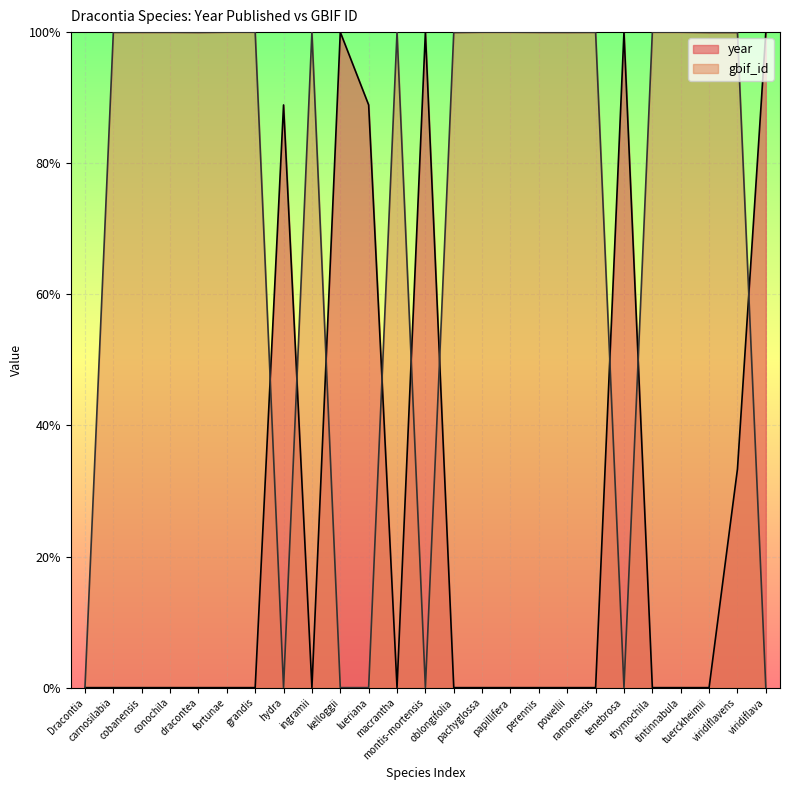

List the labels in order of gbif_id value, largest first.

grandis, ingramii, fortunae, thymochila, tintinnabula, pachyglossa, papillifera, macrantha, conochila, cobanensis, ramonensis, perennis, carnosilabia, powellii, dracontea, tuerckheimii, viridiflavens, oblongifolia, Dracontia, hydra, kelloggii, lueriana, montis-mortensis, tenebrosa, viridiflava